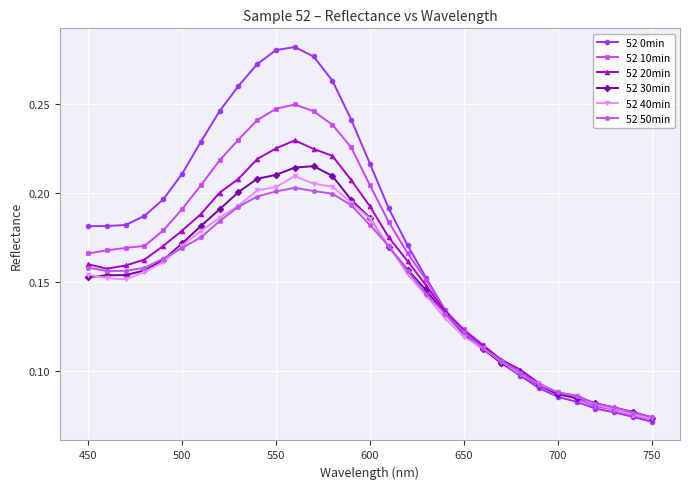

What is the sum of all 52 10min values?

5.0